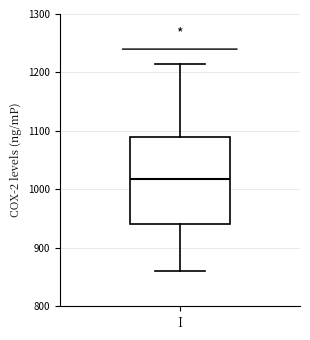

Where is the lower edge of the box for I on the y-axis? The values are not printed on the chart, so give them approximately, as read against the axis.

940